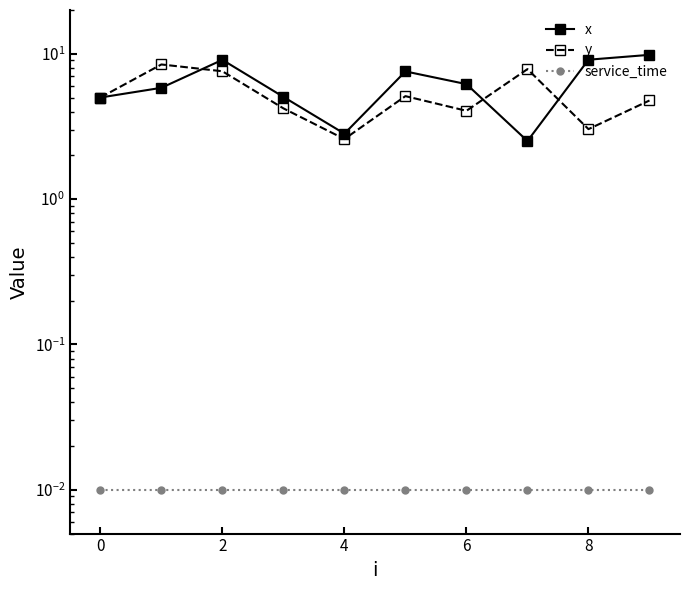

At which category does x reach its first local peak?

2